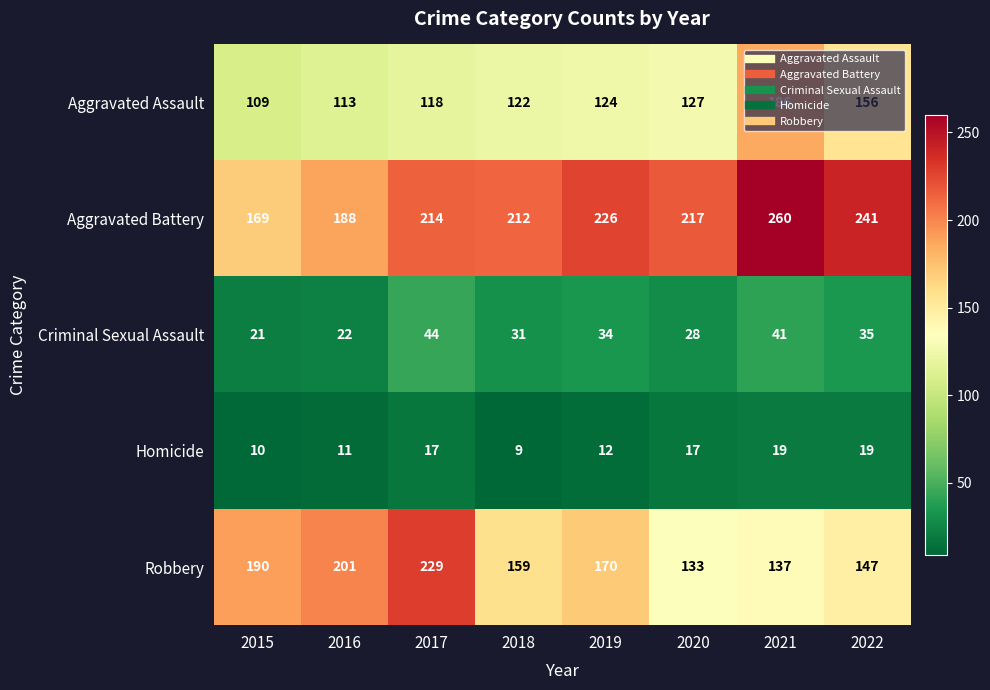

Is the value of Aggravated Battery at 2016 greater than the value of Robbery at 2021?

Yes